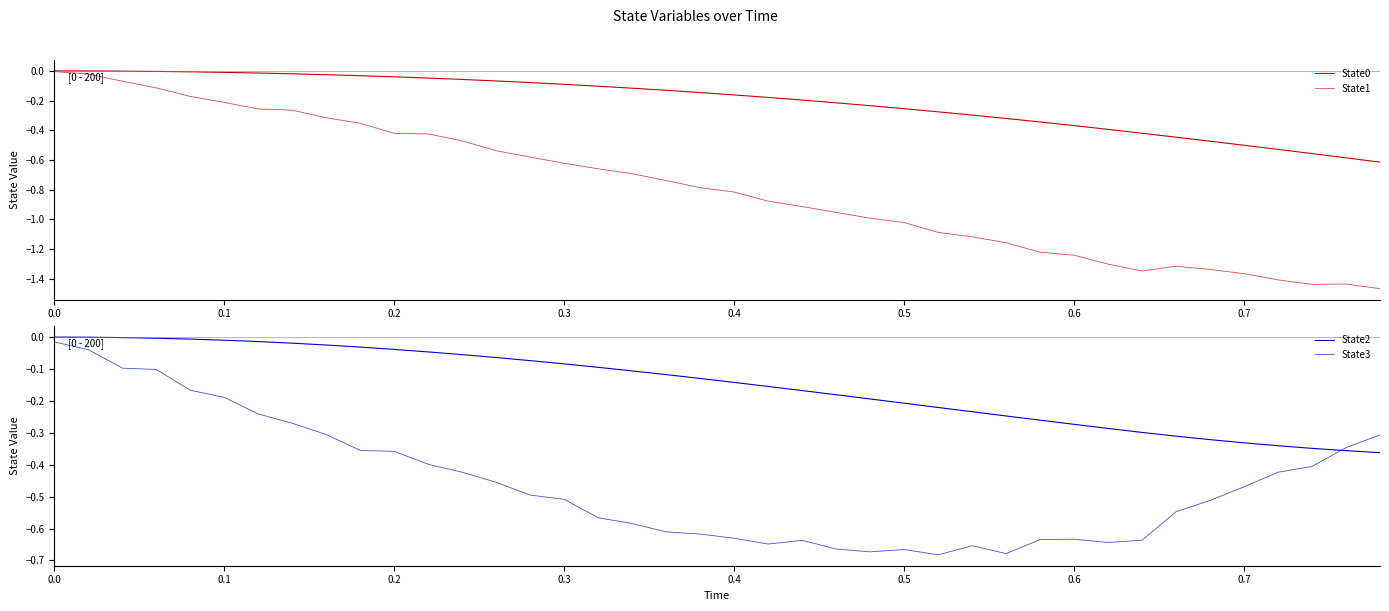

What is the difference between the maximum and minimum values in the State3 series?

0.7